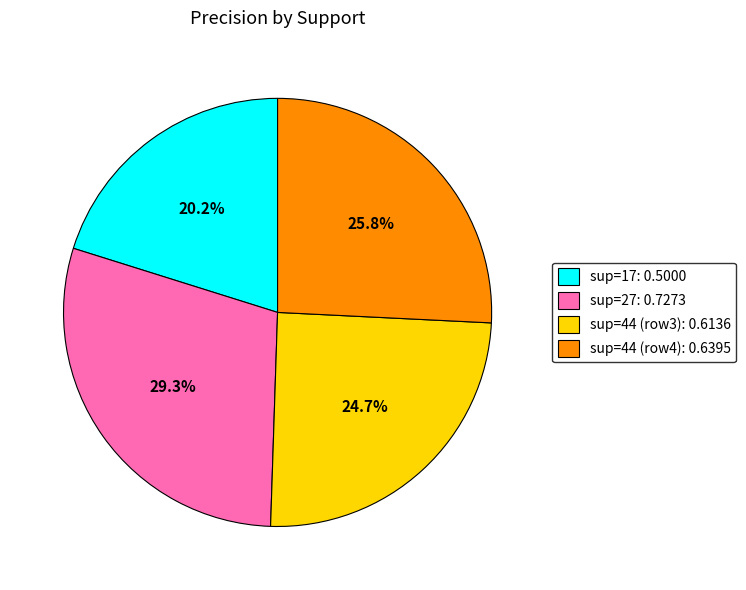

Does any single category account for the majority?

No